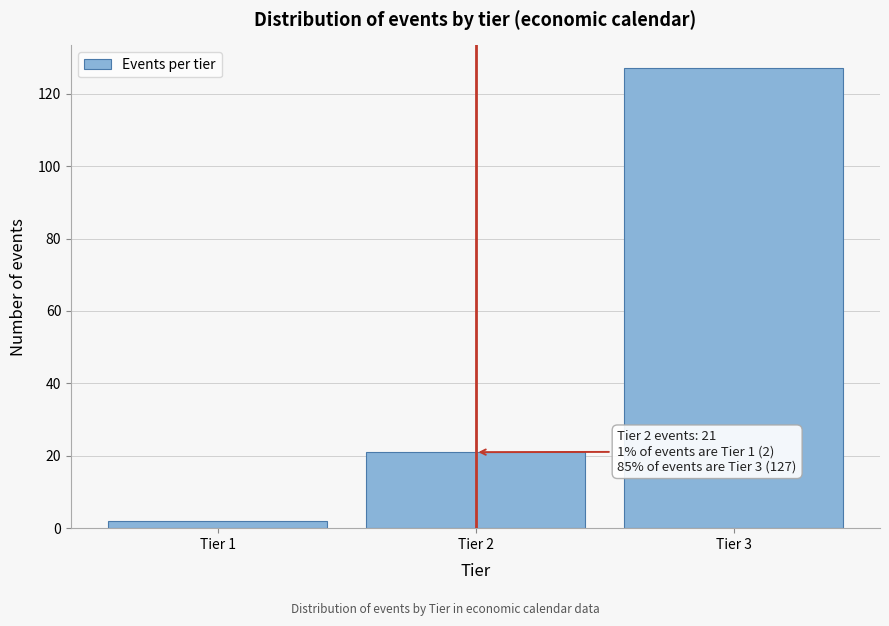

Reading left to right, list all the values displayed in this chart.

2	21	127